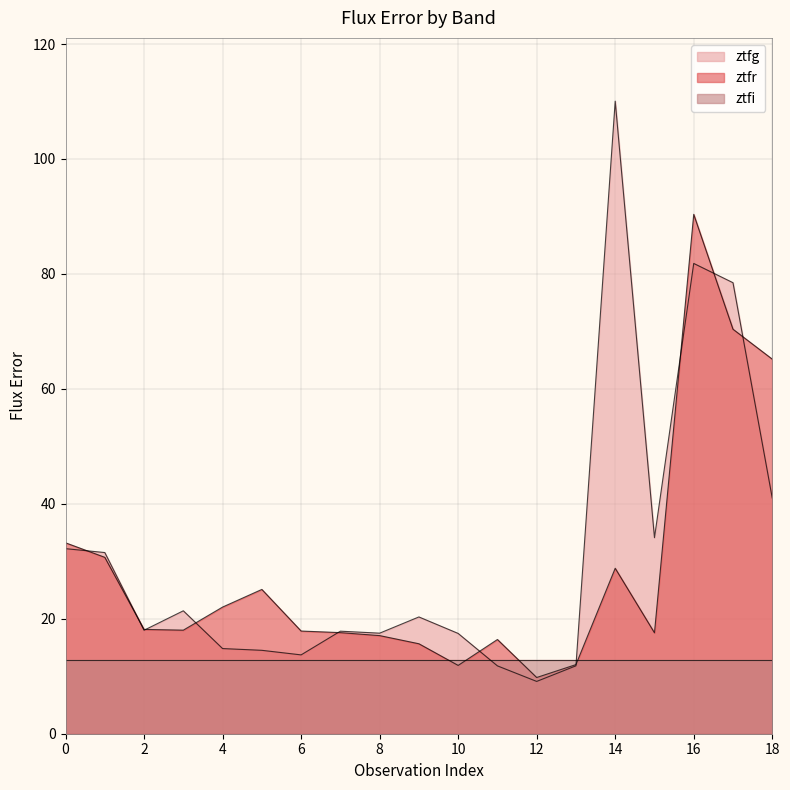

What is the lowest value of the ztfg series?

9.1